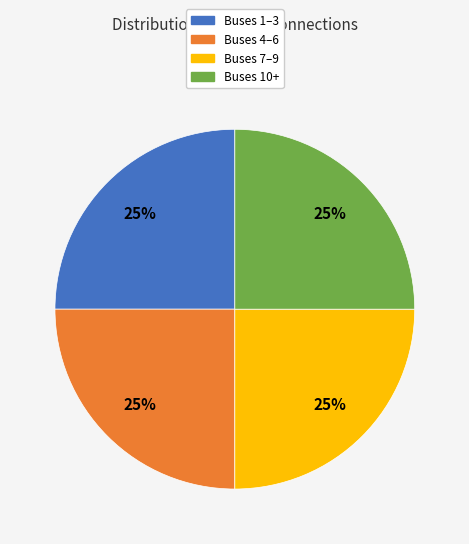

Is there a majority slice in this chart?

No